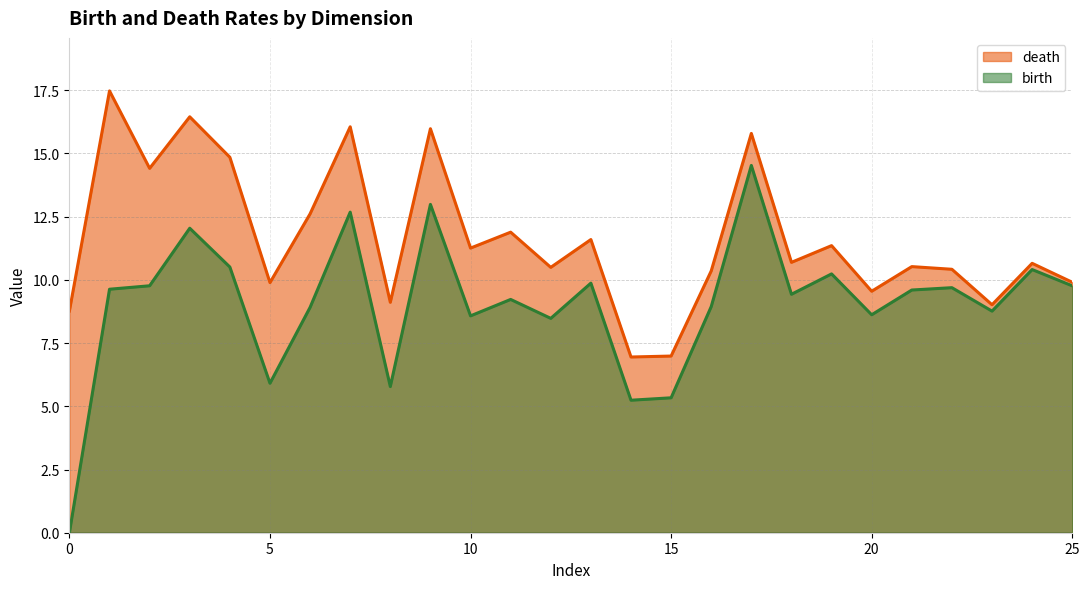

What are all the series names shown in the legend?

death, birth